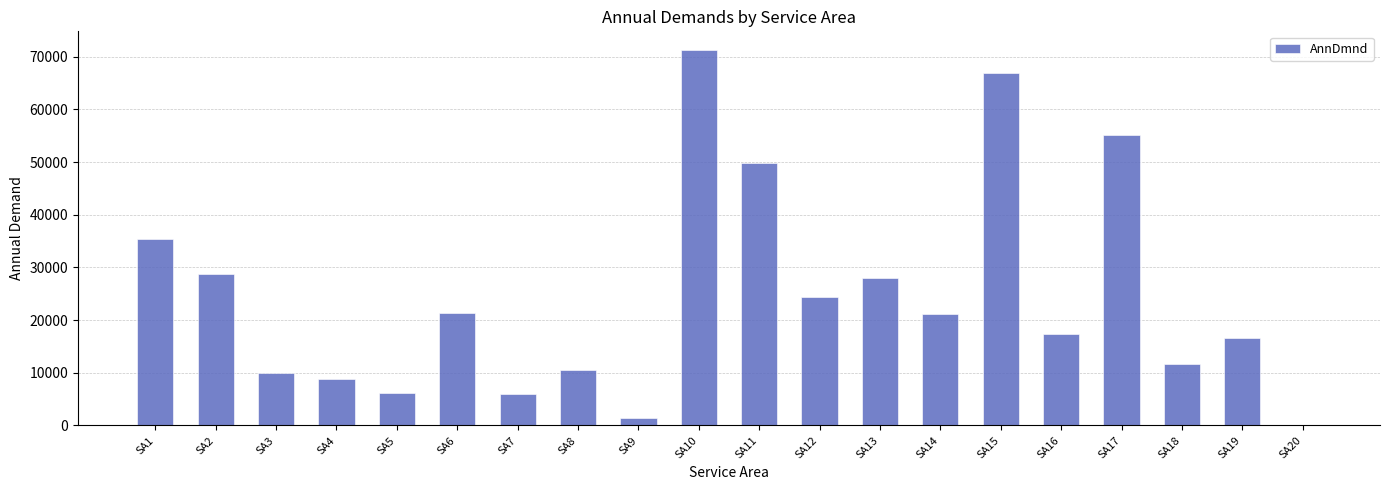

The chart shows a value of 35500.0 at SA1. True or false?

True